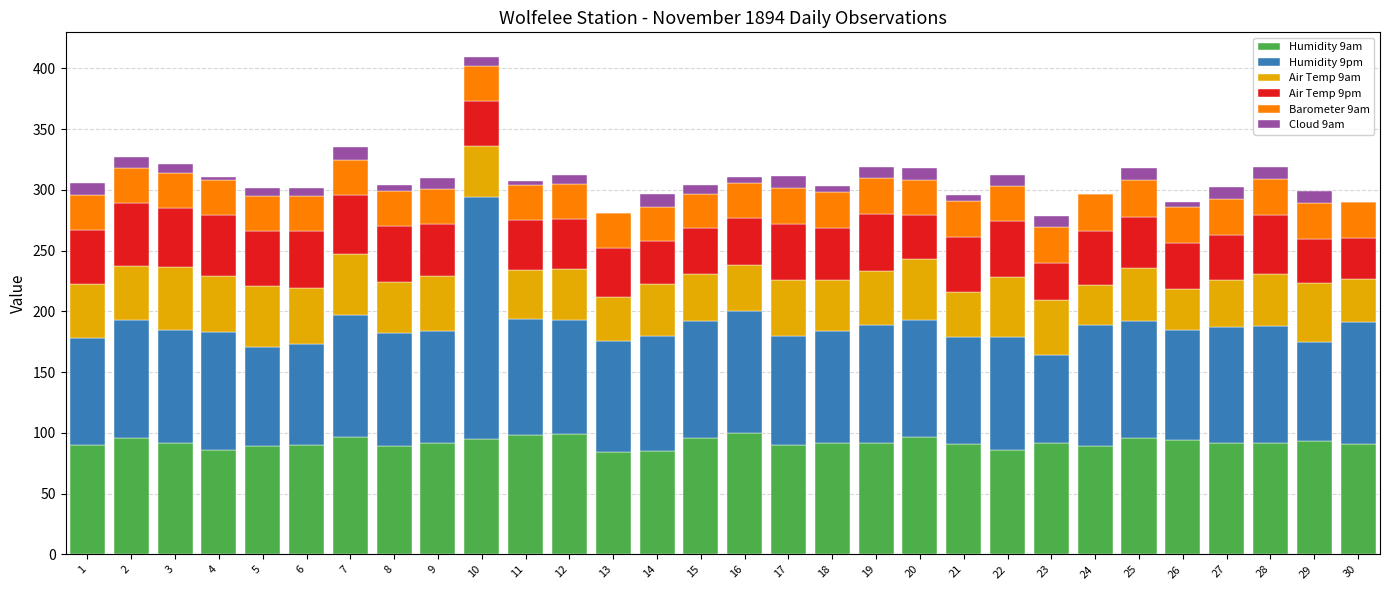

At which category is the sum across all series the highest?

10